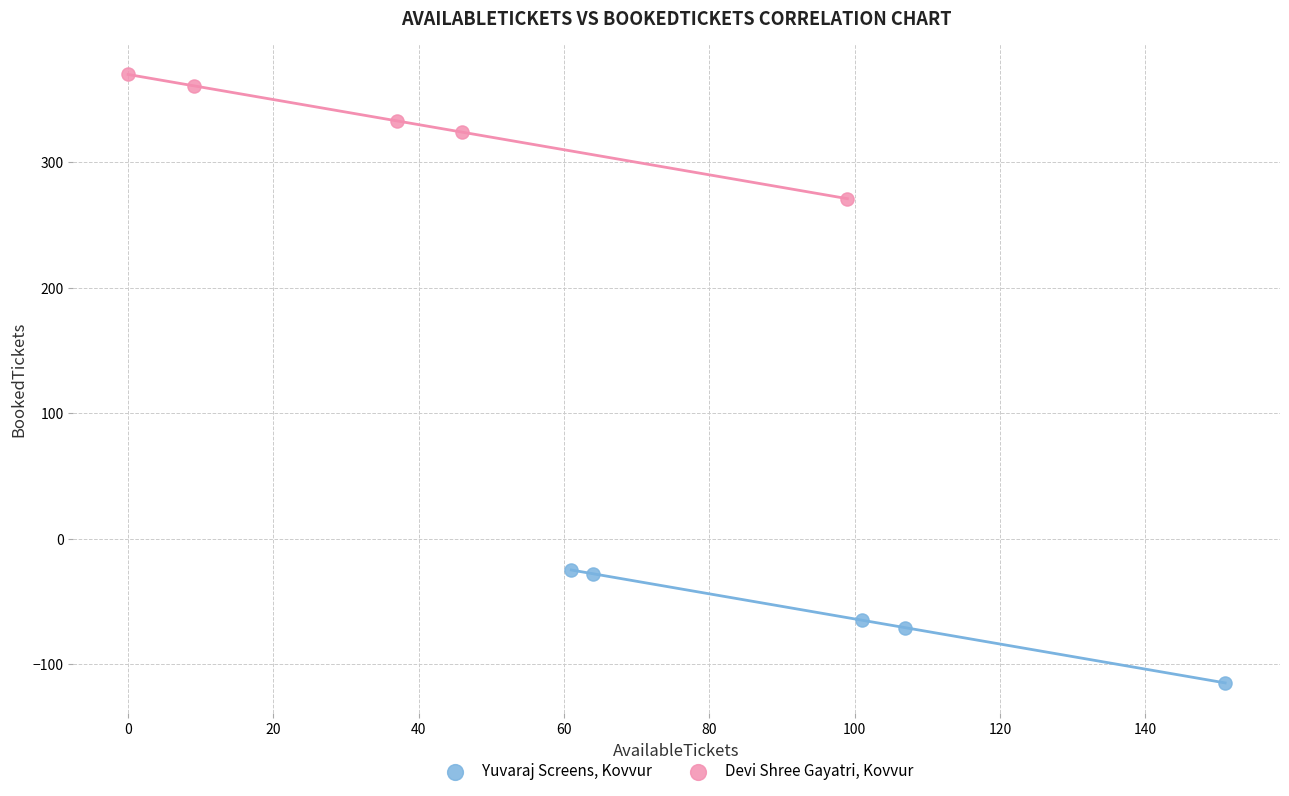

Which series reaches the maximum Y coordinate?

Devi Shree Gayatri, Kovvur